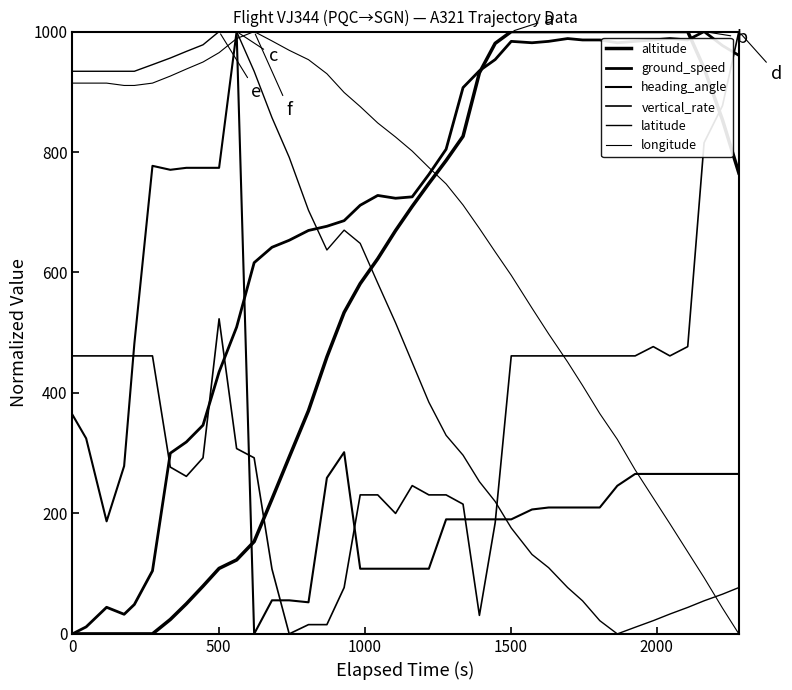

Which series has the largest range (max minus min)?

altitude